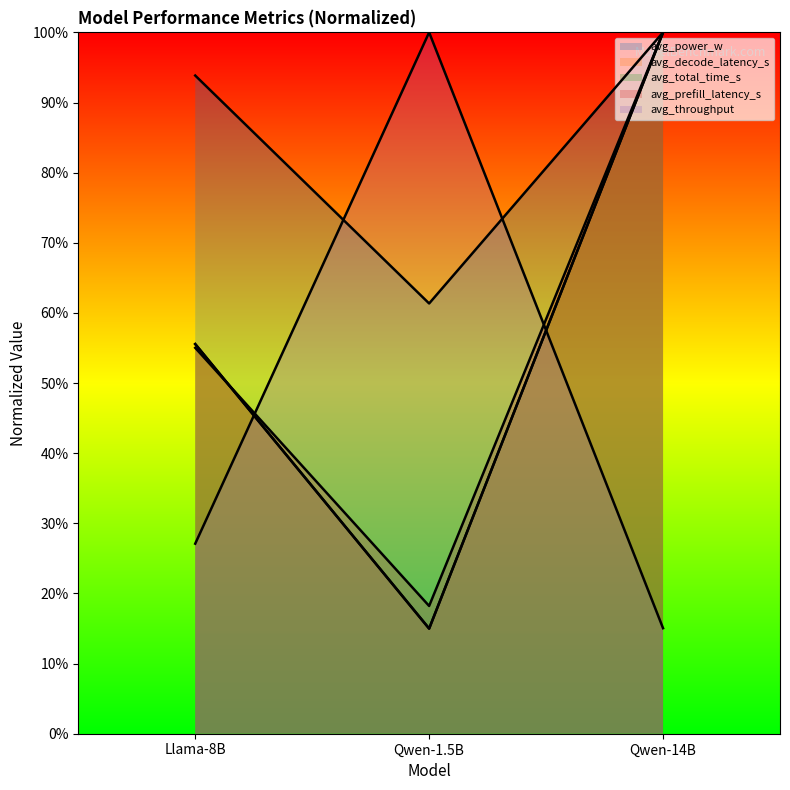

Reading left to right, extract all data points from this chart.

avg_power_w: Llama-8B=0.9	Qwen-1.5B=0.6	Qwen-14B=1.0
avg_decode_latency_s: Llama-8B=0.6	Qwen-1.5B=0.1	Qwen-14B=1.0
avg_total_time_s: Llama-8B=0.6	Qwen-1.5B=0.2	Qwen-14B=1.0
avg_prefill_latency_s: Llama-8B=0.6	Qwen-1.5B=0.2	Qwen-14B=1.0
avg_throughput: Llama-8B=0.3	Qwen-1.5B=1.0	Qwen-14B=0.2